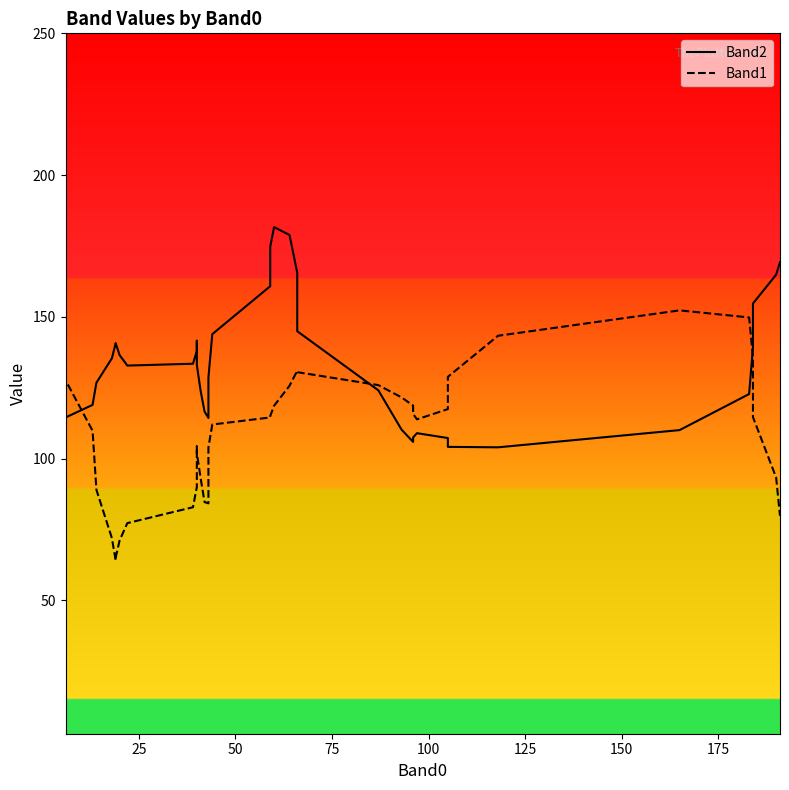

What is the sum of all Band2 values?

5331.0